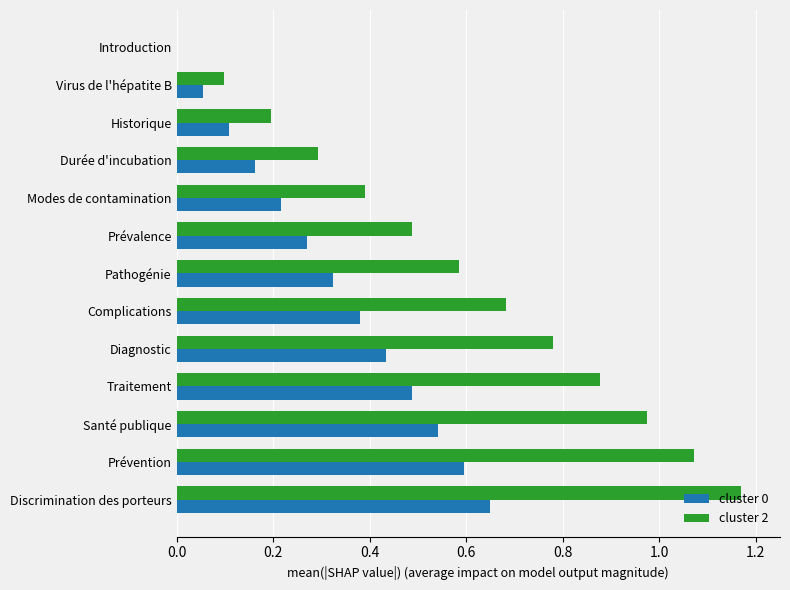

Which category has the highest value across all series?

Discrimination des porteurs